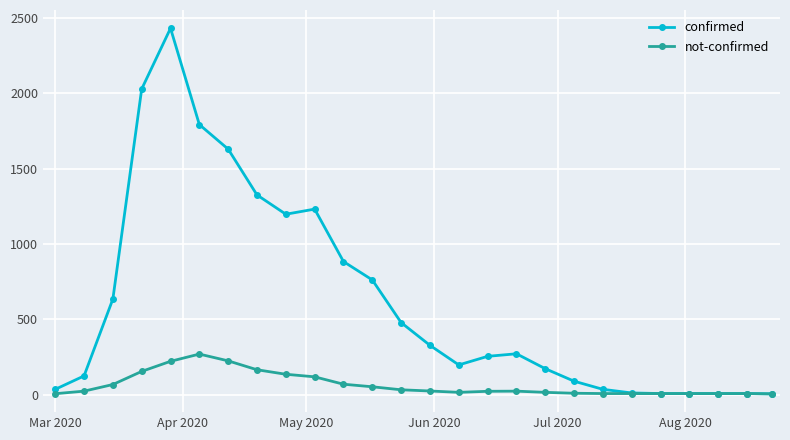

What are all the series names shown in the legend?

confirmed, not-confirmed